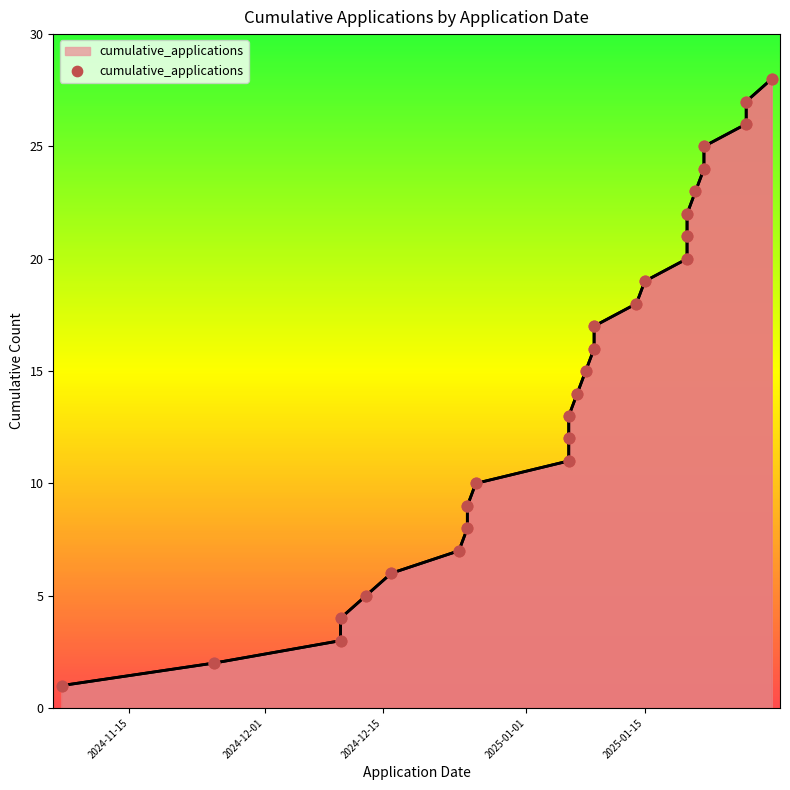

What is the change in value from 2024-12-26 to 2025-01-08?

+5